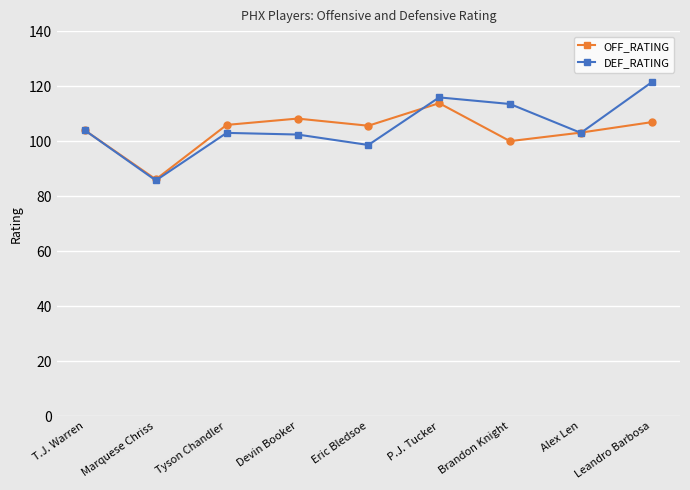

The DEF_RATING series shows 102.4 at Devin Booker. True or false?

True